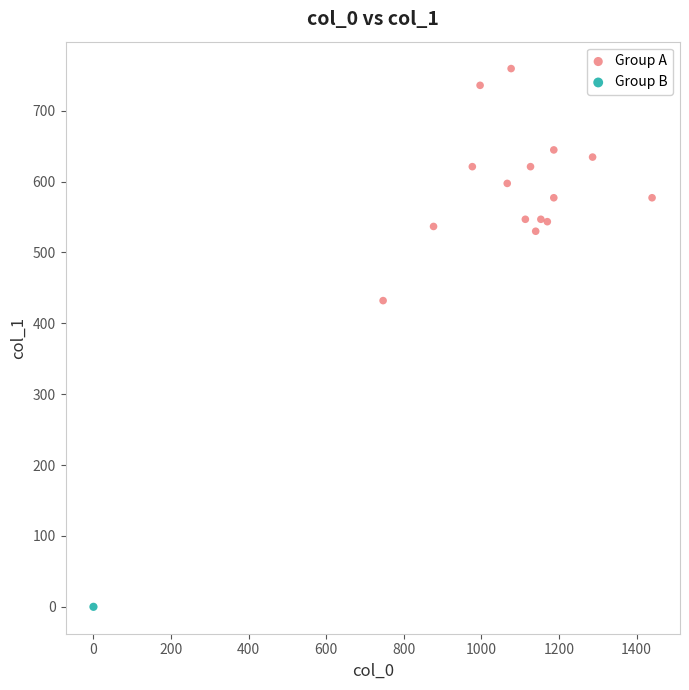

What are all the series names shown in the legend?

Group A, Group B